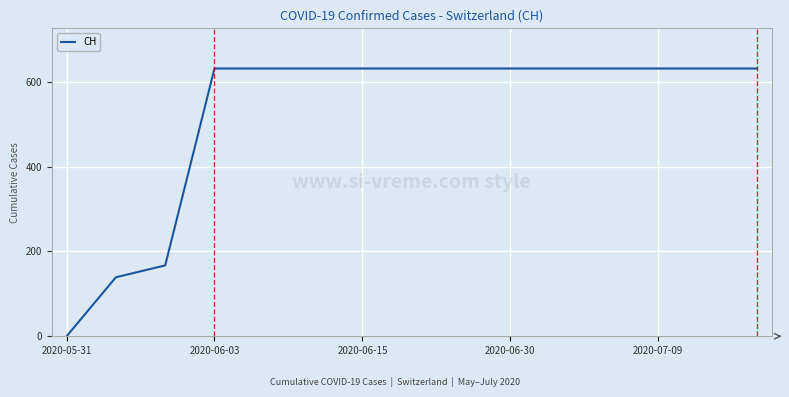

What is the difference between the maximum and minimum values?

631